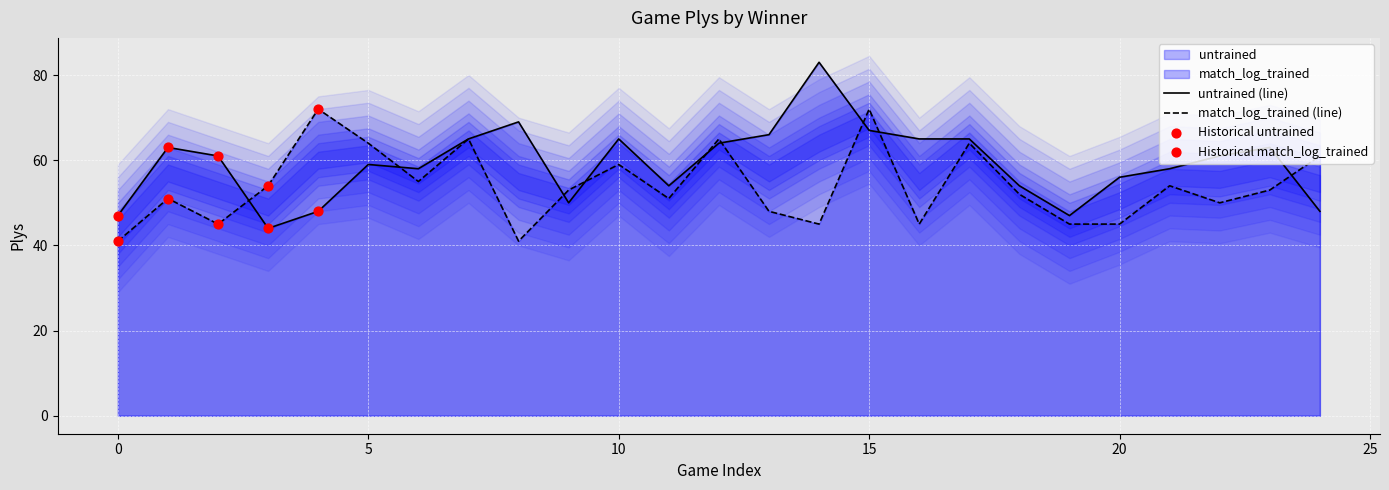

Which series has the widest spread of Y values?

untrained